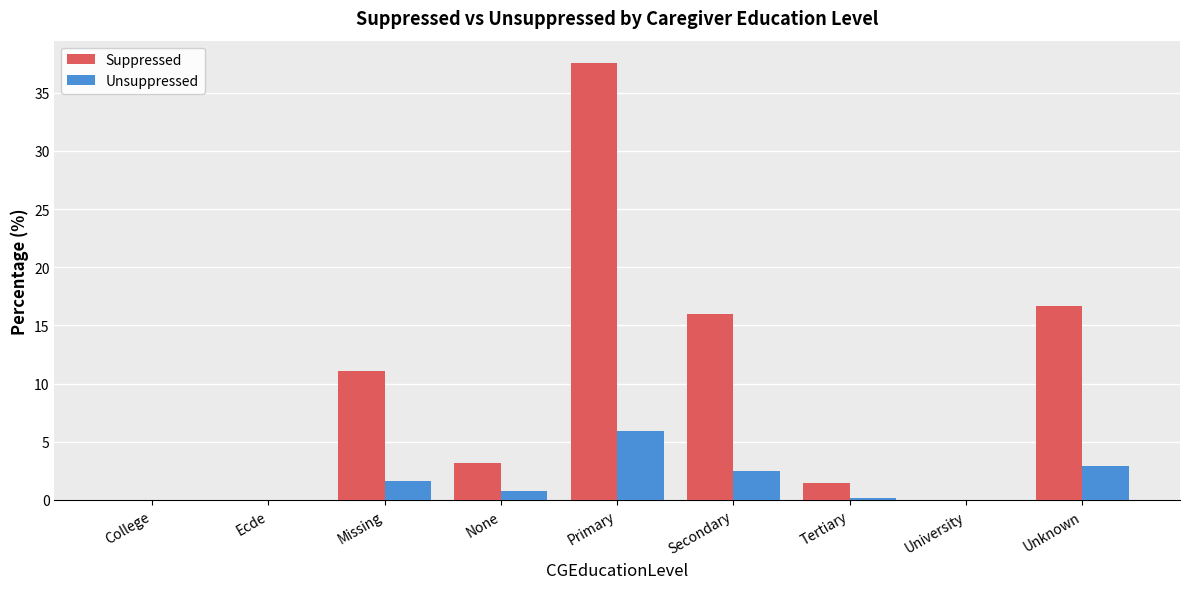

At which category is the sum across all series the highest?

Primary